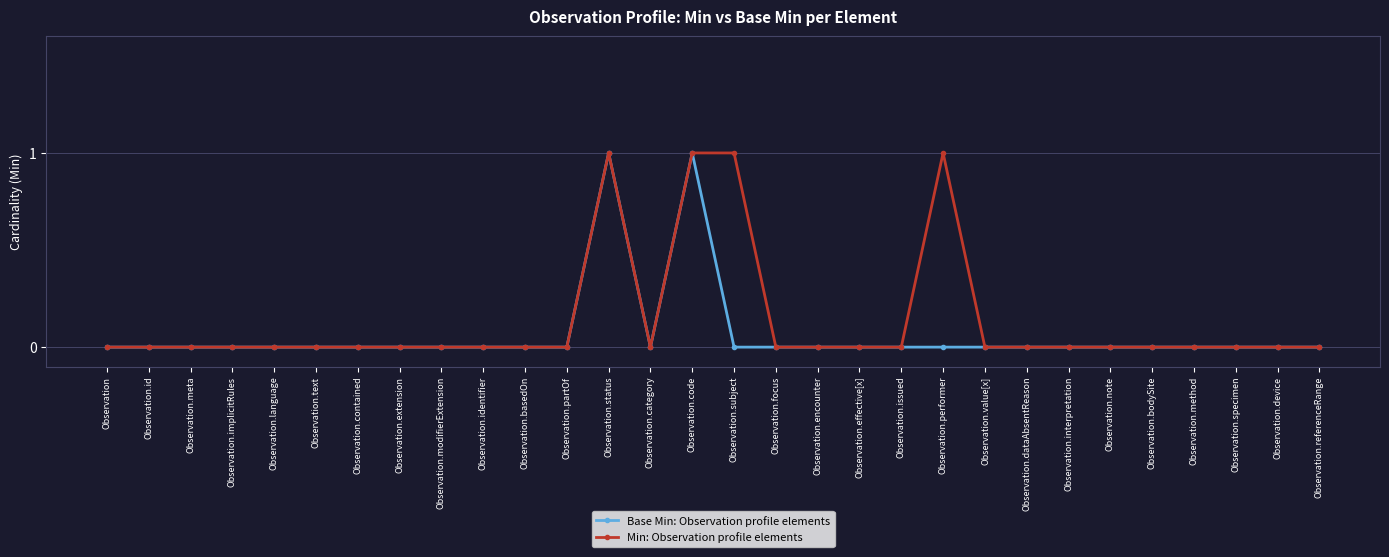

What is the value of the Min: Observation profile elements point at the 21st from the left?

1